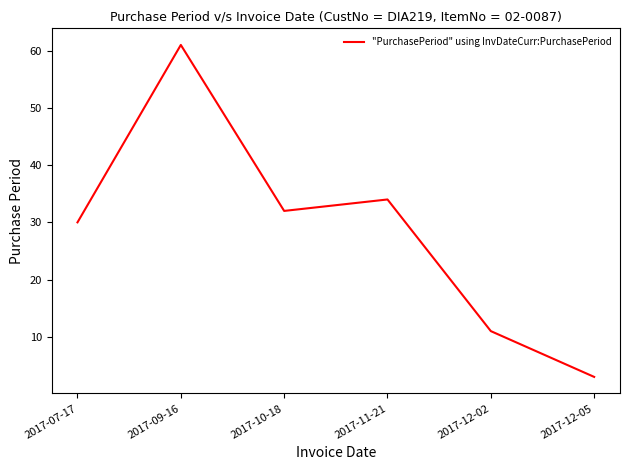

What is the difference between the second highest and second lowest values?

23